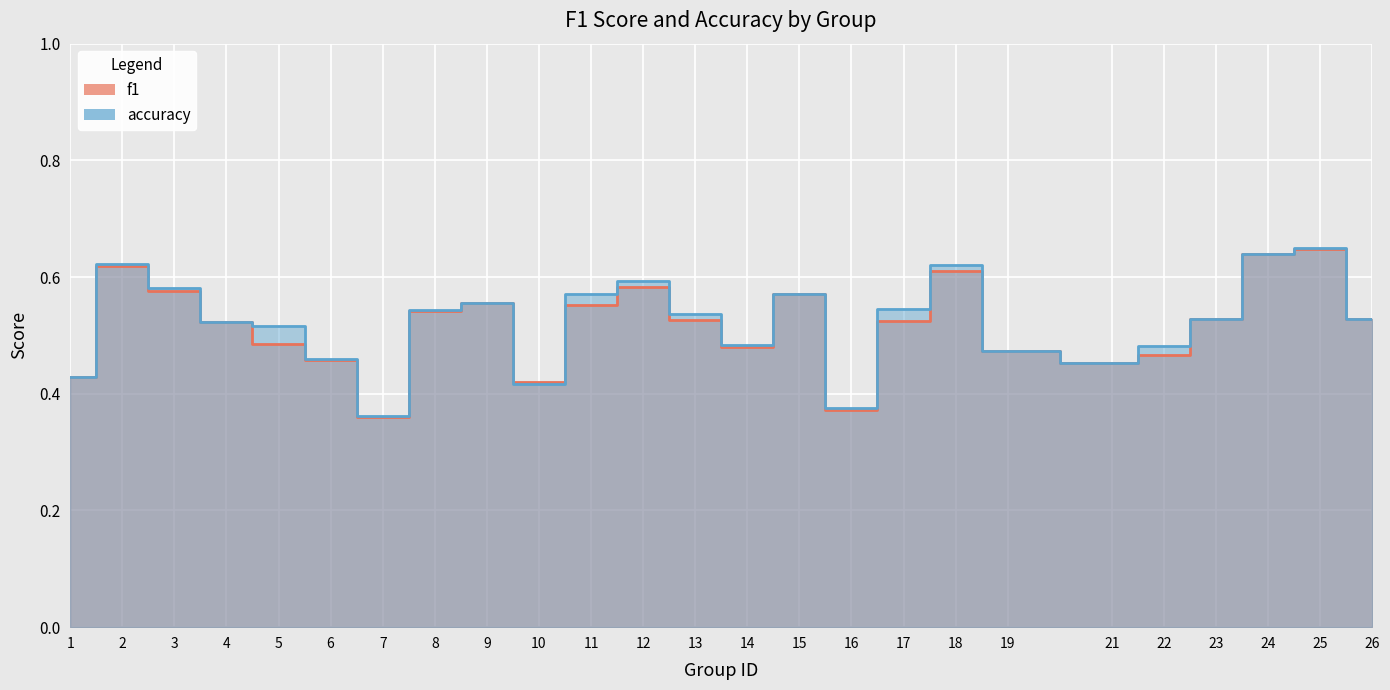

Rank the series by their maximum value, from highest to lowest.

accuracy, f1